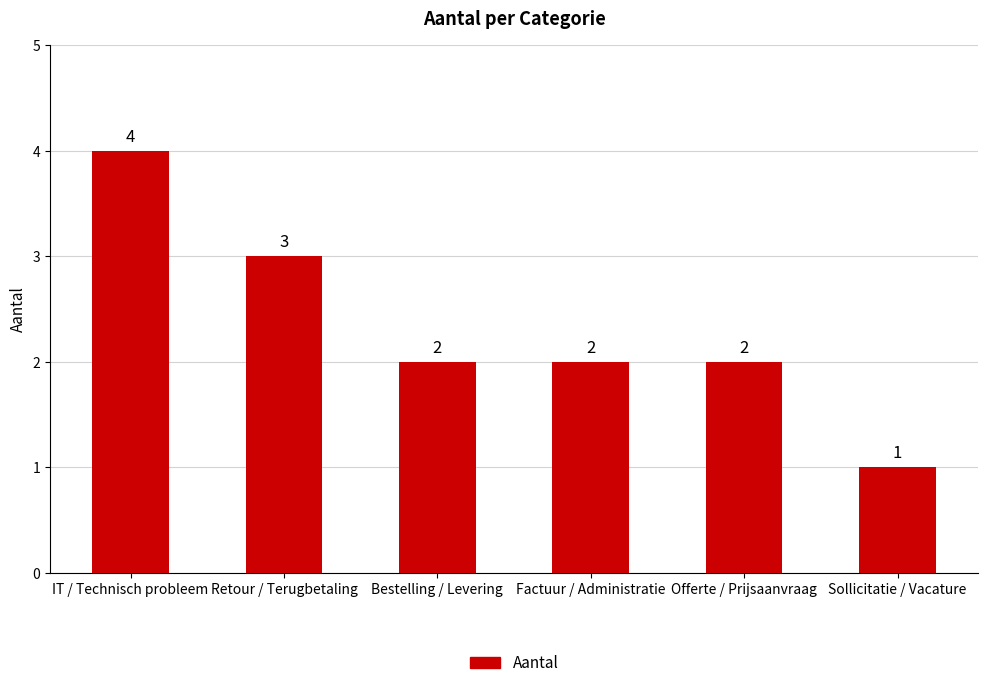

Count the values in the range 2 to 3.

4